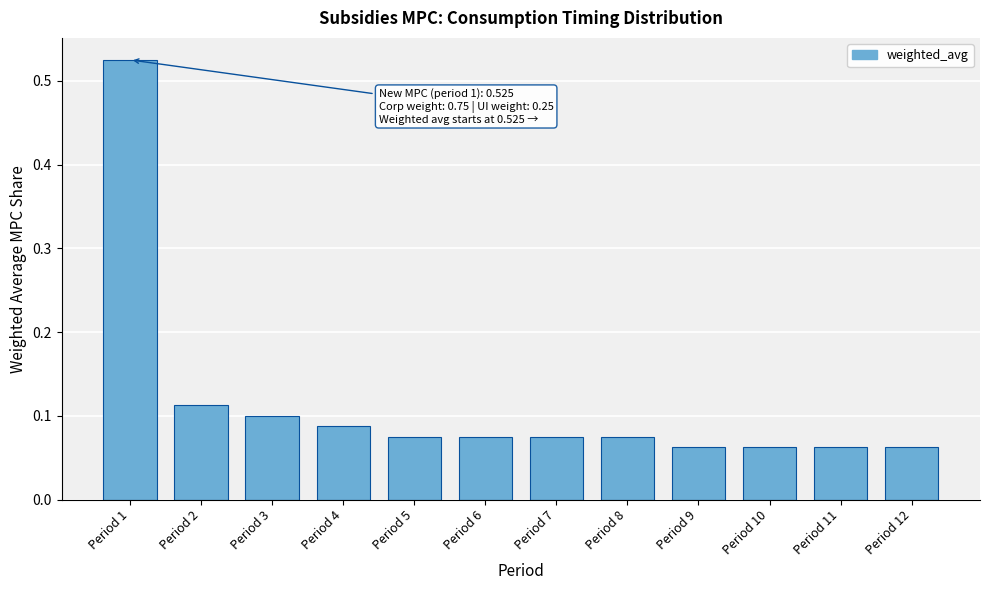

The value at Period 12 is 0.0. True or false?

False